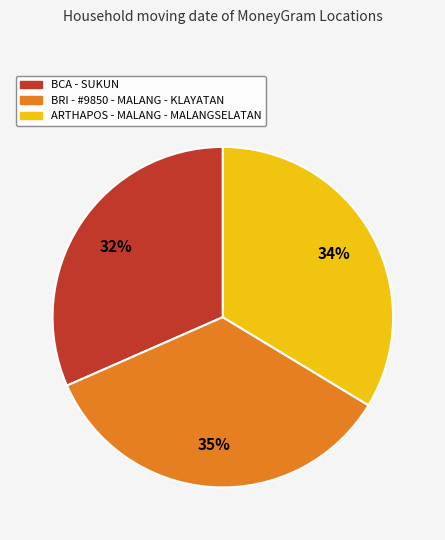

Between BCA - SUKUN and BRI - #9850 - MALANG - KLAYATAN, which is larger?

BRI - #9850 - MALANG - KLAYATAN